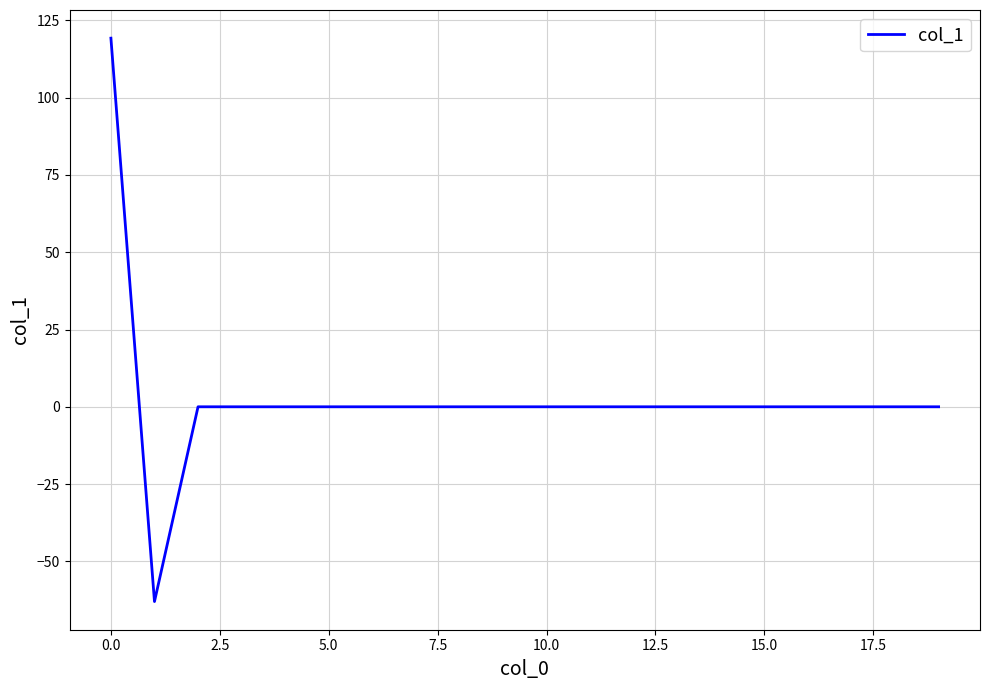

What is the greatest value displayed?

119.2